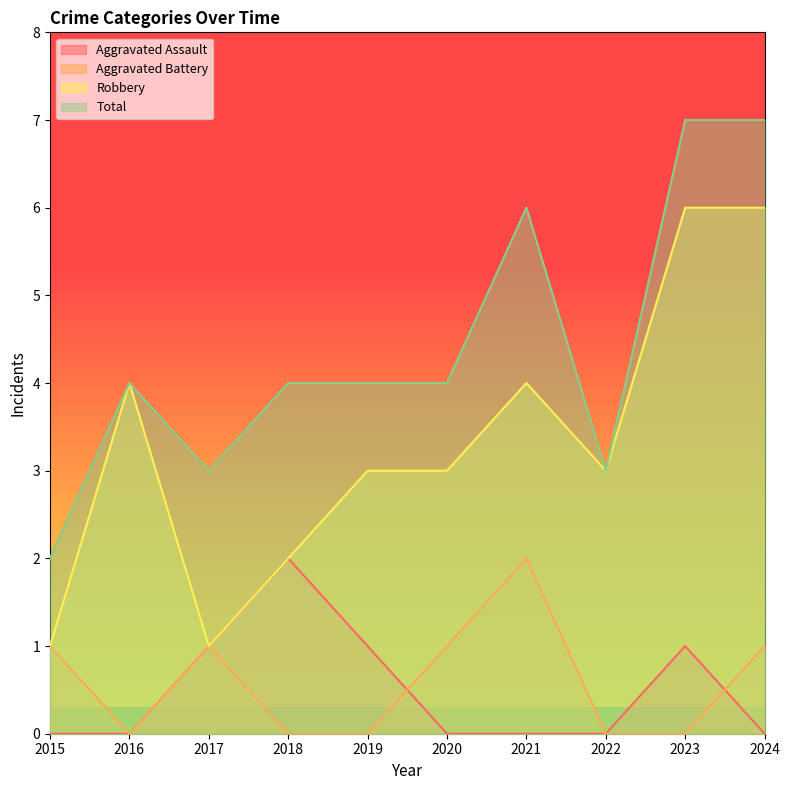

How many lines are shown in the chart?

4